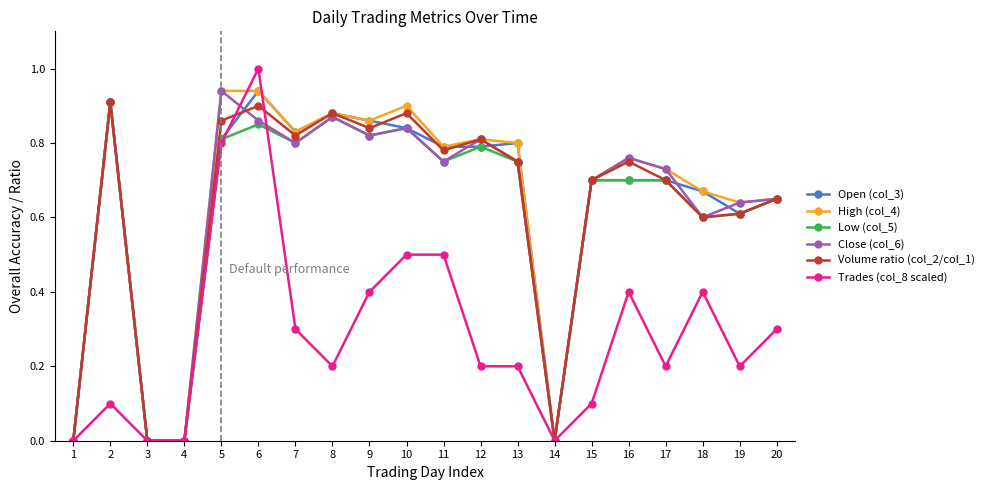

What is the sum of all Trades (col_8 scaled) values?

5.8